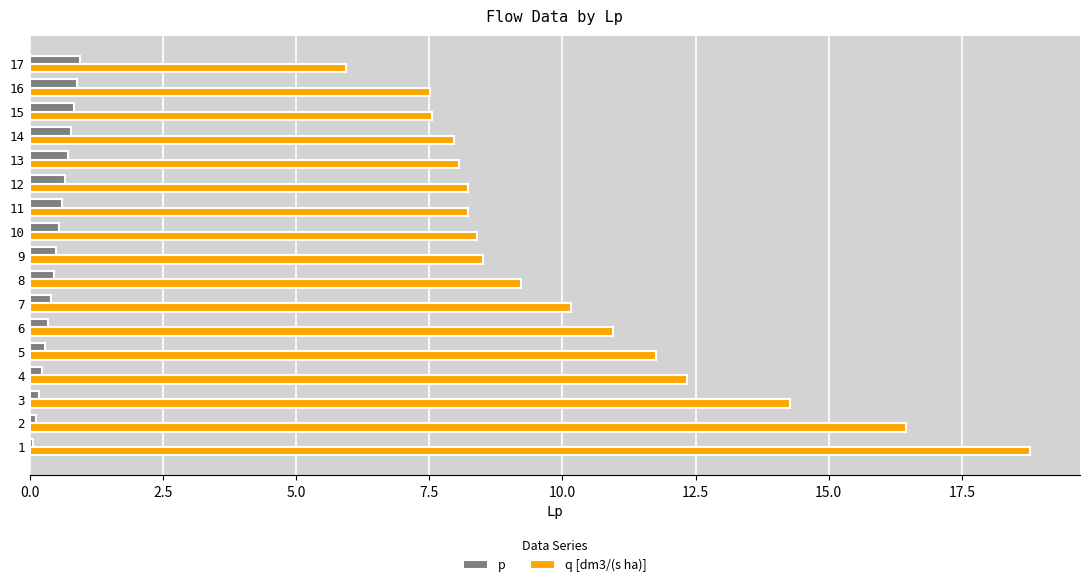

What is the greatest value displayed?

18.8